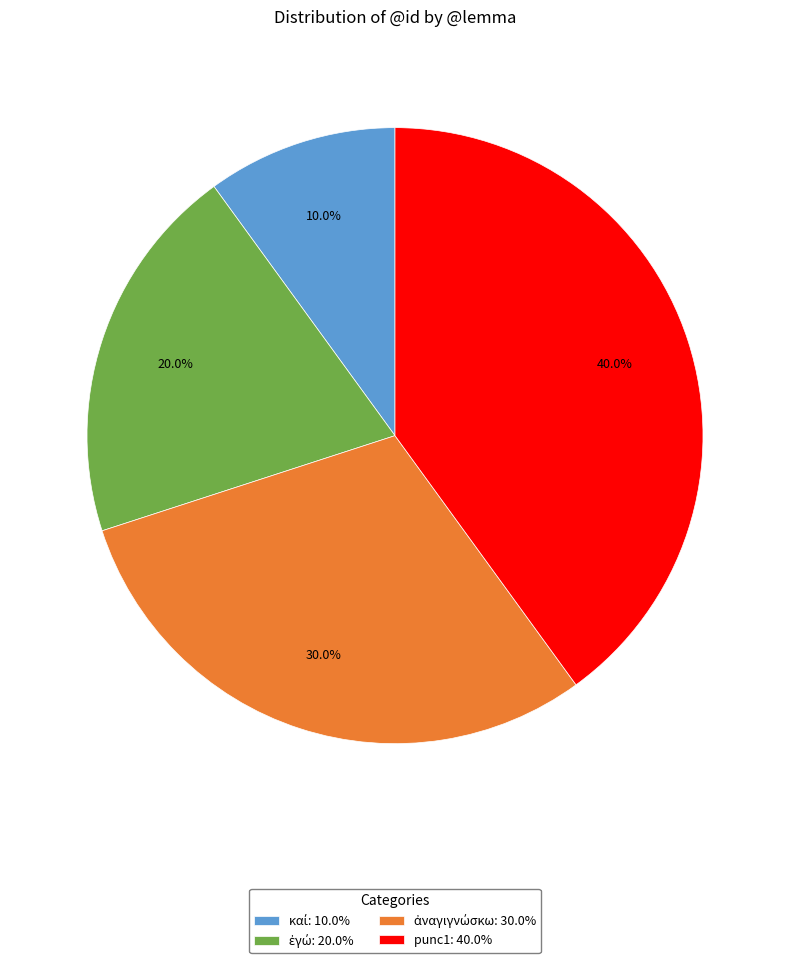

Is there a majority slice in this chart?

No